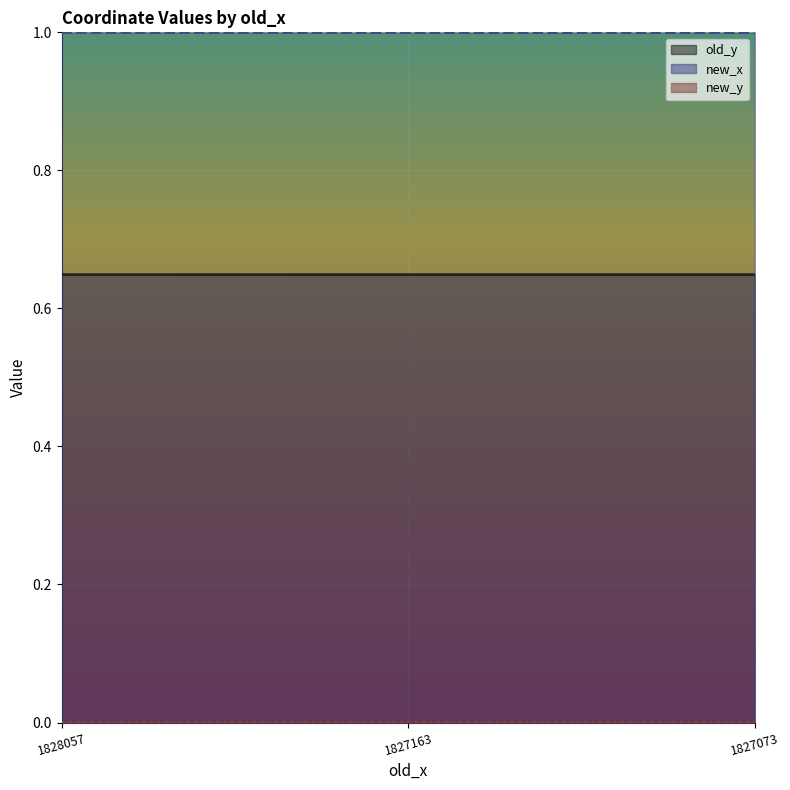

How many new_y values are between 0 and 1?

3